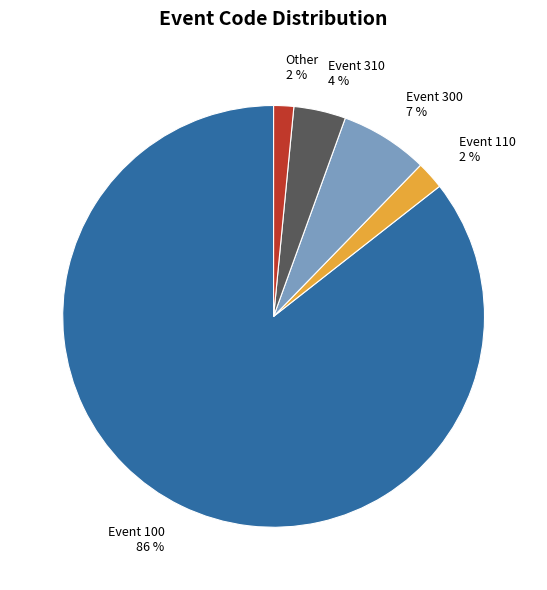

How many segments does this pie chart have?

5